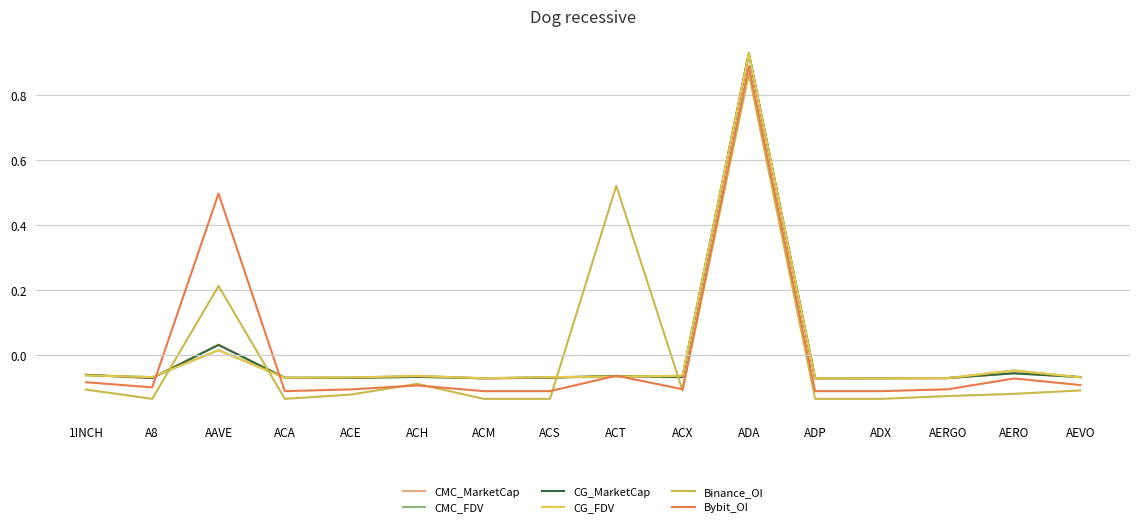

How many series are shown in this chart?

6